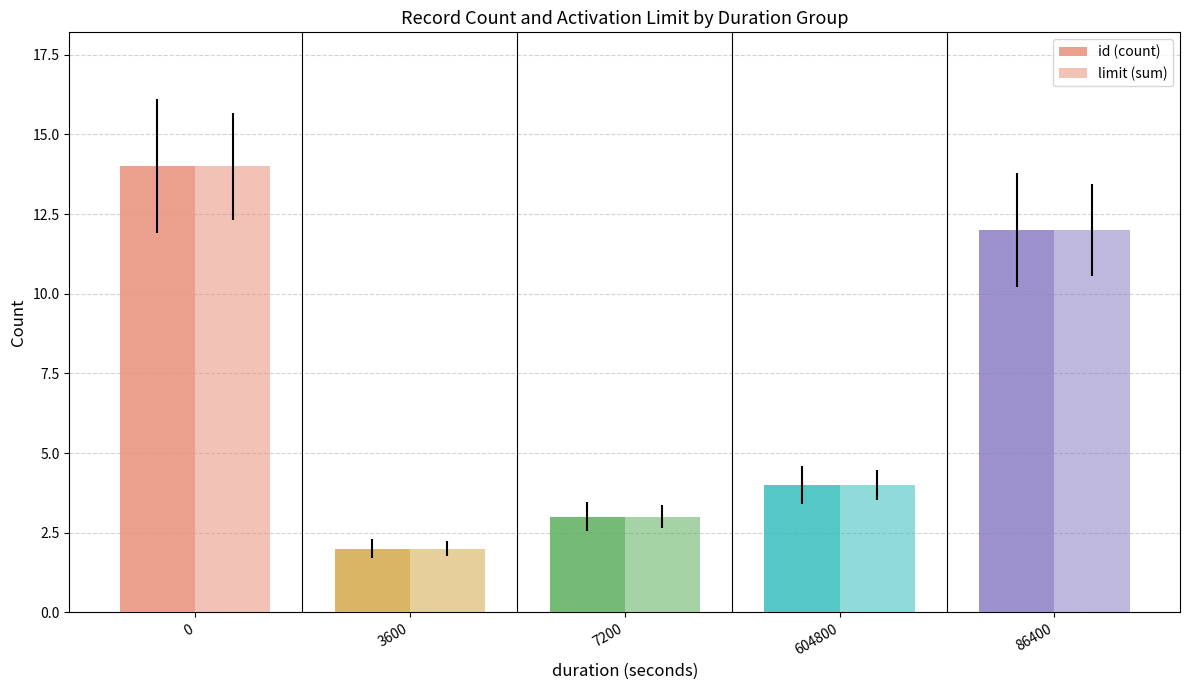

Count the number of categories in the chart.

5